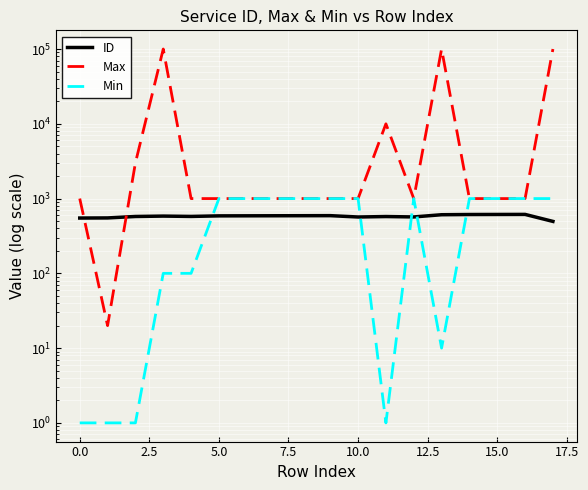

What is the value of the Min point at the 9th from the left?

1000